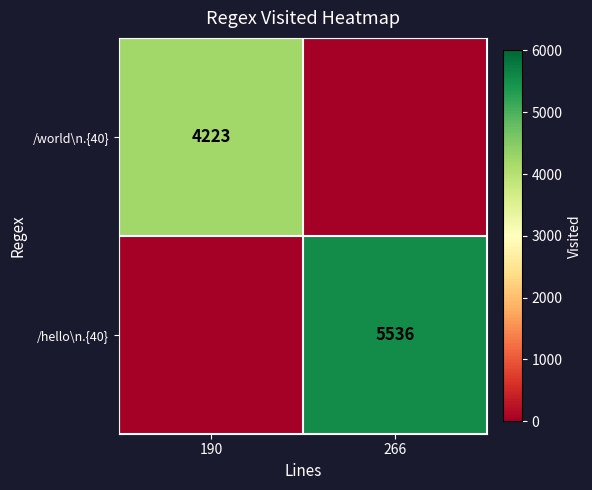

The value of /world\n.{40} at 190 is 4223. True or false?

True